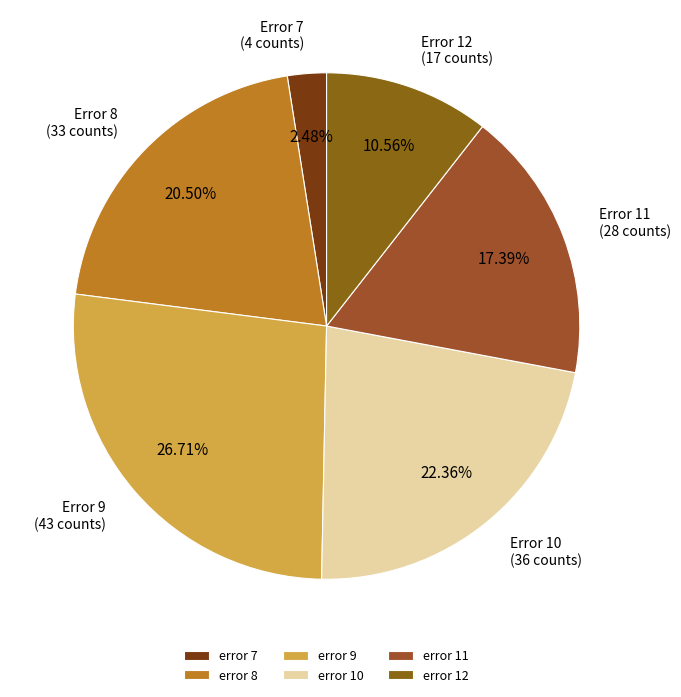

What is the largest slice in the pie chart?

error 9